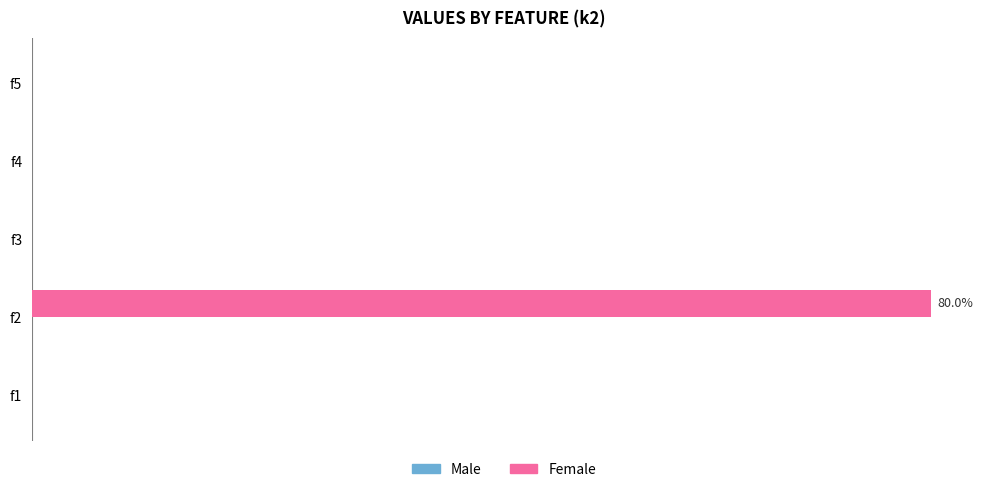

At which category does the chart reach its peak across all series?

f2